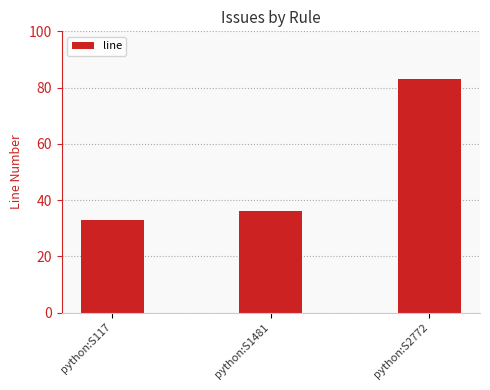

How many data points are less than 36?

1